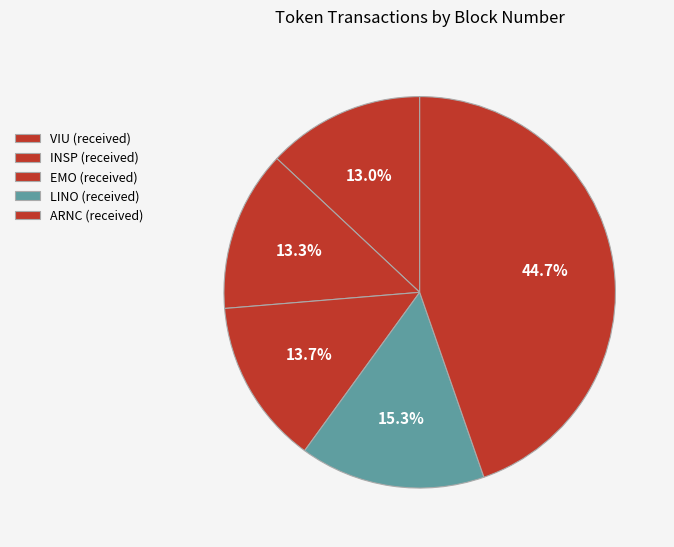

Count the number of slices in the pie.

5